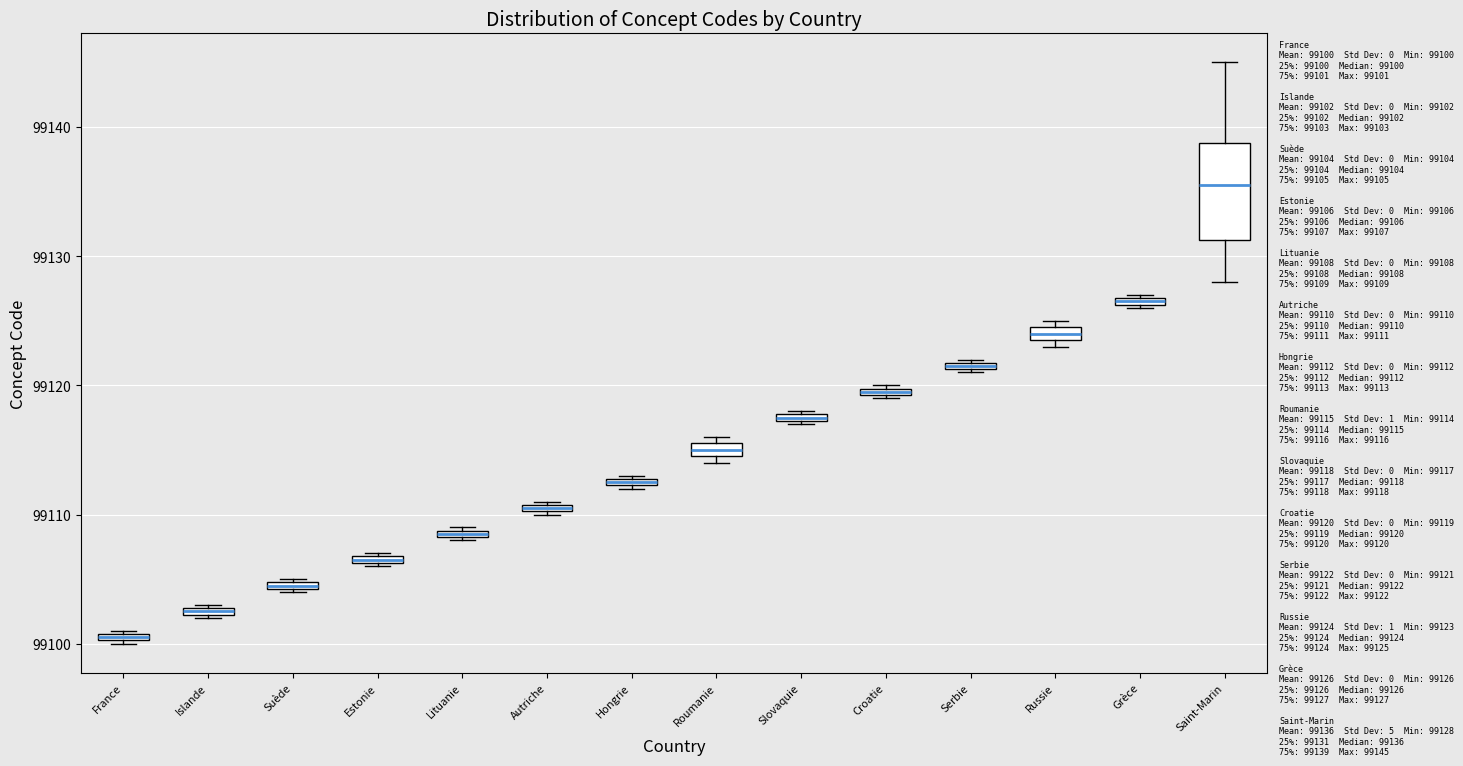

Which box has the lowest median line?

France